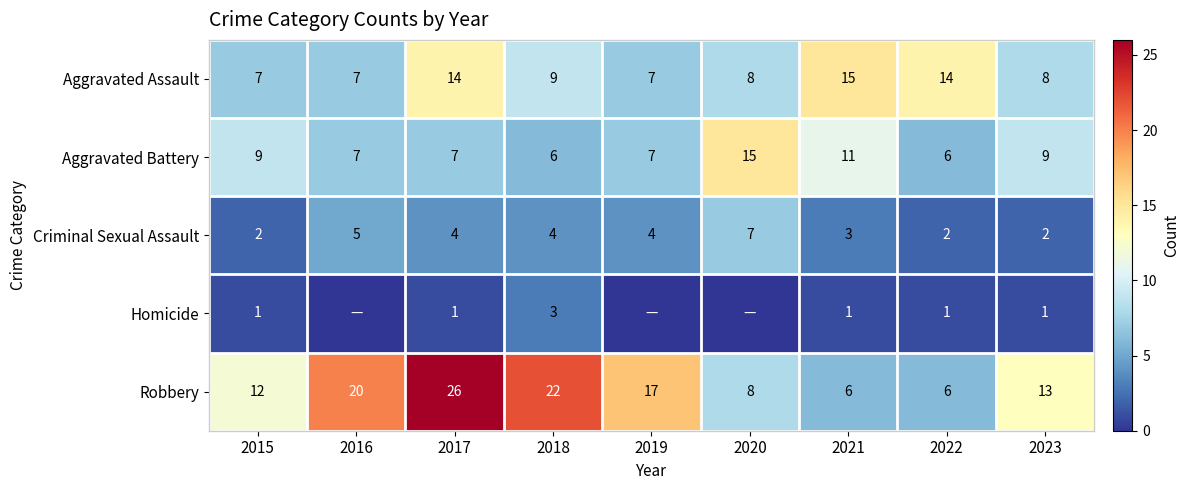

At which category is the sum across all series the highest?

2017